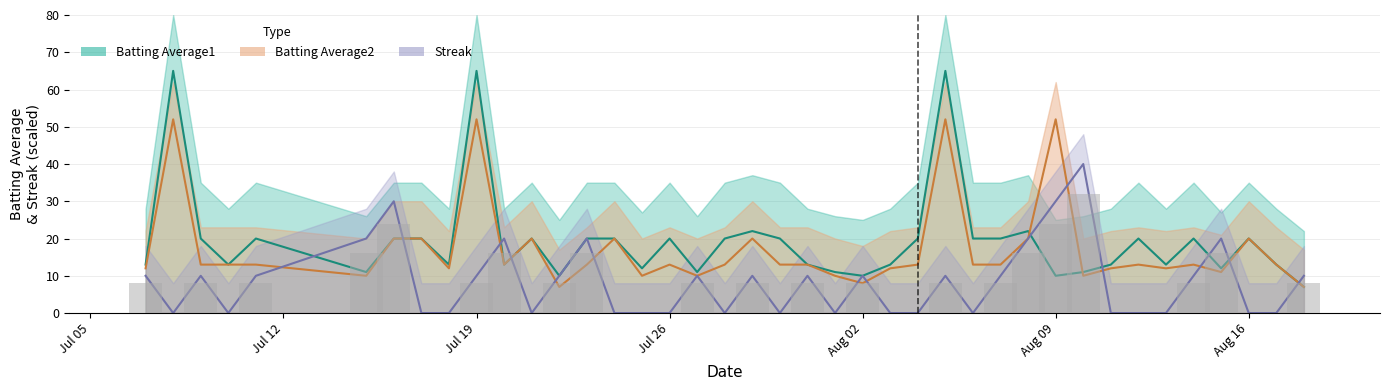

What is the minimum value for Batting Average2?

7.0